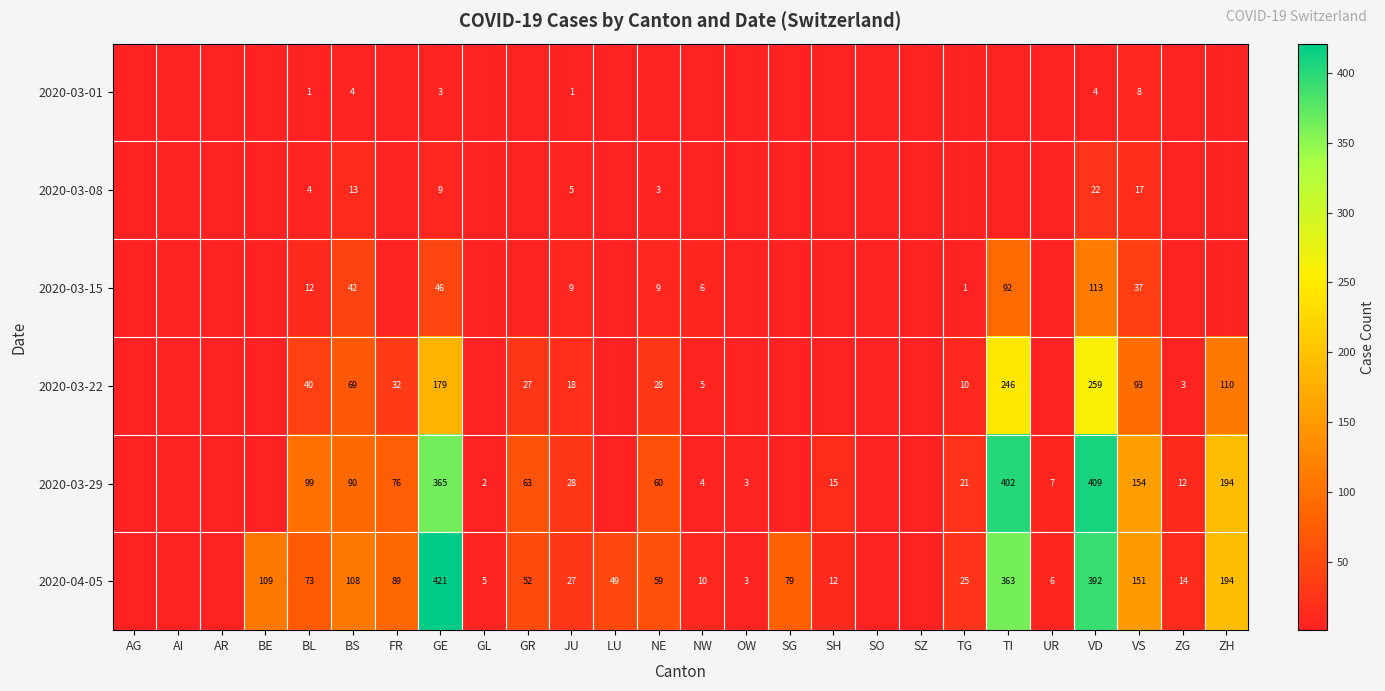

The value of 2020-04-05 at VS is 197.3. True or false?

False